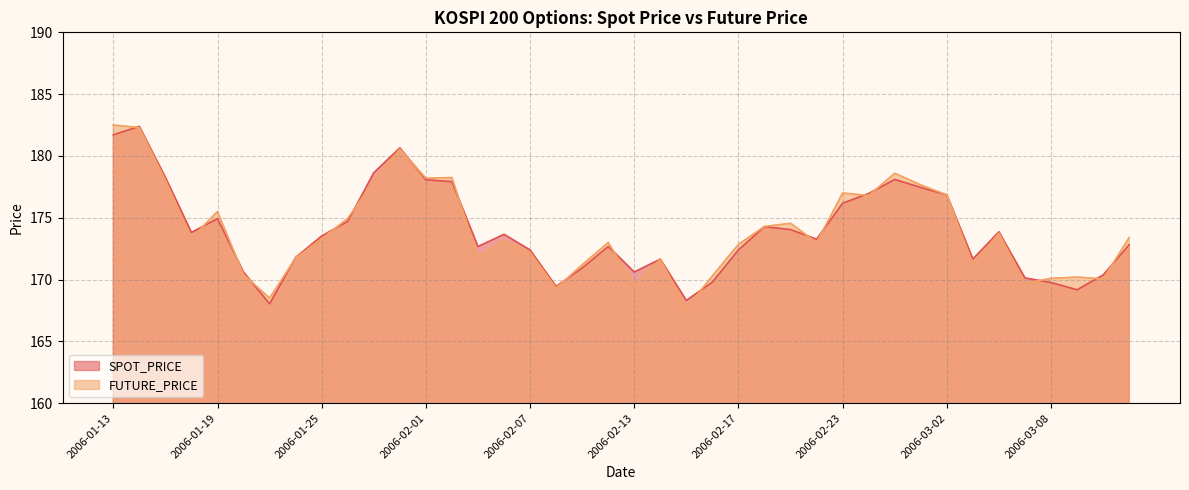

Reading left to right, transcribe all the data shown in this chart.

SPOT_PRICE: 181.7	182.4	178.3	173.8	174.9	170.6	168.0	171.8	173.5	174.7	178.6	180.7	178.1	177.9	172.7	173.7	172.4	169.4	170.9	172.7	170.6	171.7	168.3	169.8	172.4	174.3	174.0	173.3	176.2	177.0	178.1	177.4	176.8	171.7	173.9	170.1	169.8	169.2	170.4	172.8
FUTURE_PRICE: 182.5	182.3	178.1	173.3	175.5	170.4	168.5	171.8	173.3	174.9	178.0	180.6	178.2	178.2	171.8	173.2	172.2	169.3	171.2	173.0	169.6	171.7	167.7	170.3	172.8	174.3	174.6	173.0	177.0	176.8	178.6	177.7	176.8	171.2	173.8	169.7	170.1	170.2	170.1	173.4